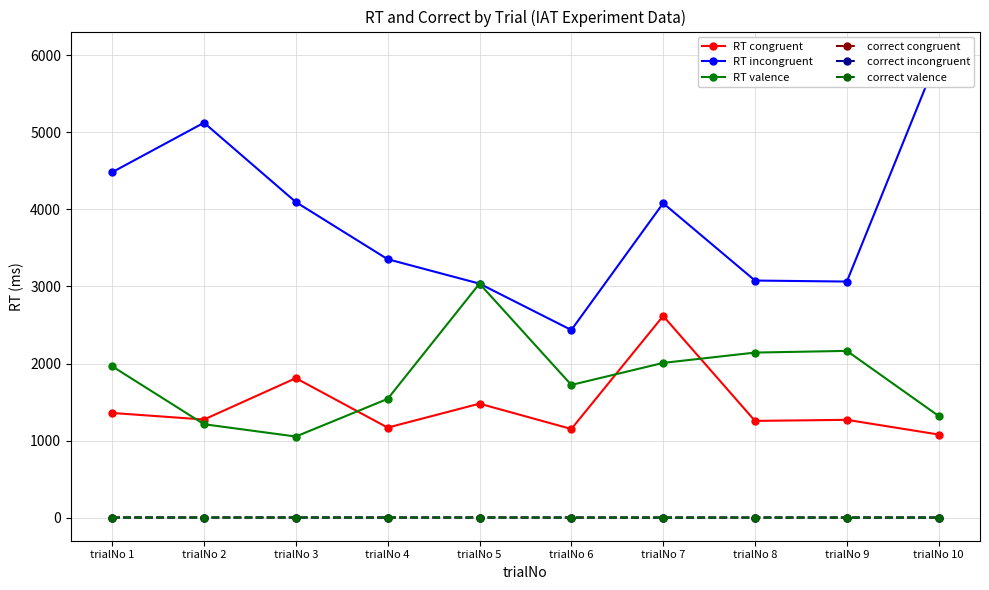

Read the RT congruent value at trialNo 3, to the nearest 100.

1800